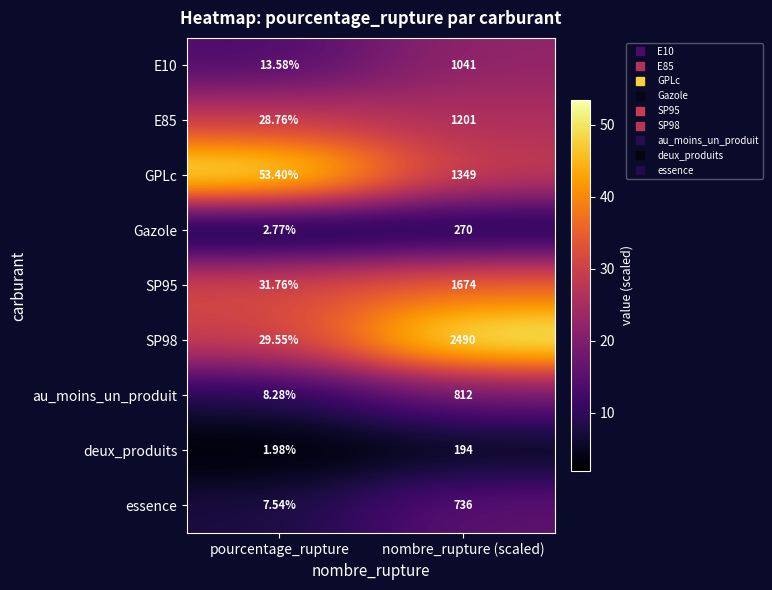

Which category has the lowest value across all series?

pourcentage_rupture